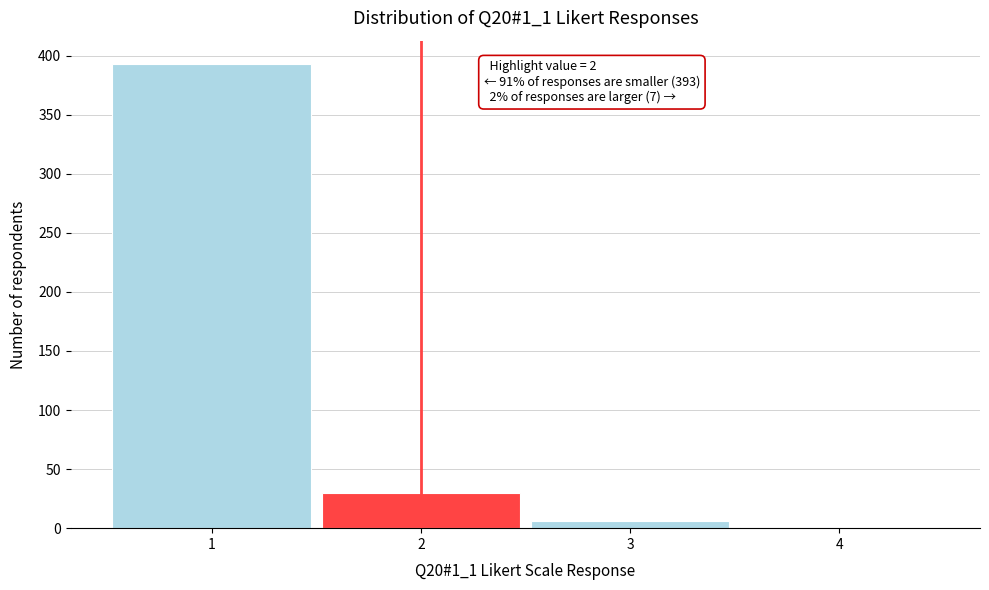

Which range on the x-axis has the tallest bar?

0.5 to 1.5